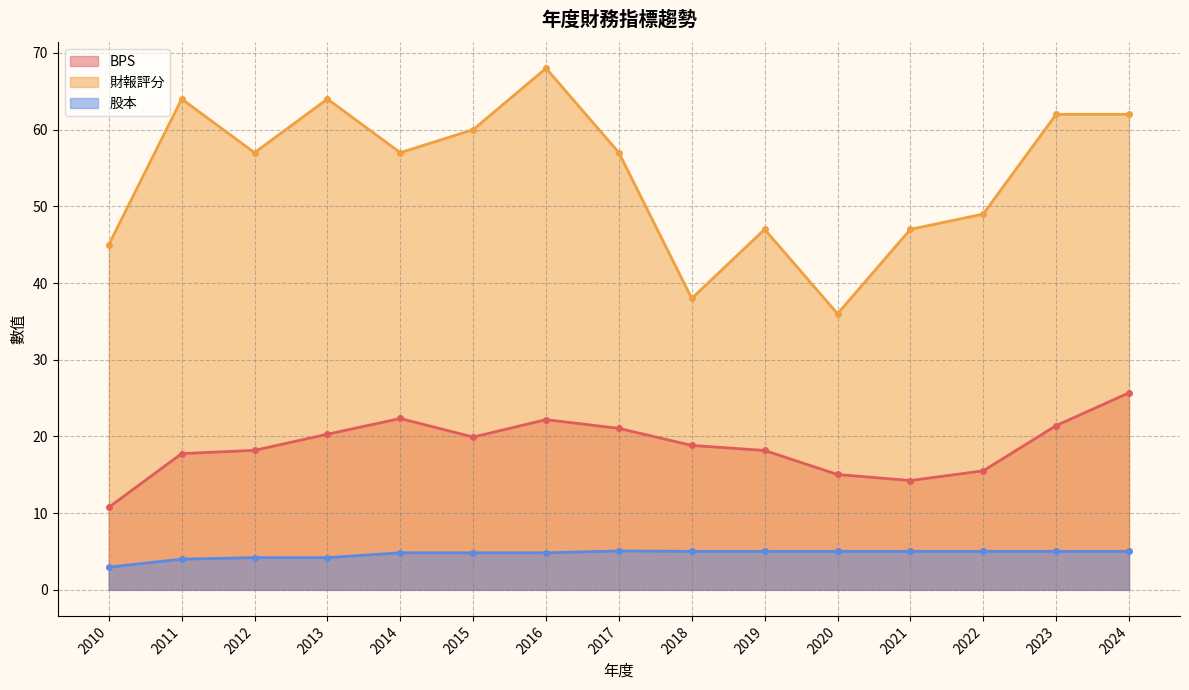

In BPS, how many points are lower than both neighbors (excluding endpoints)?

2